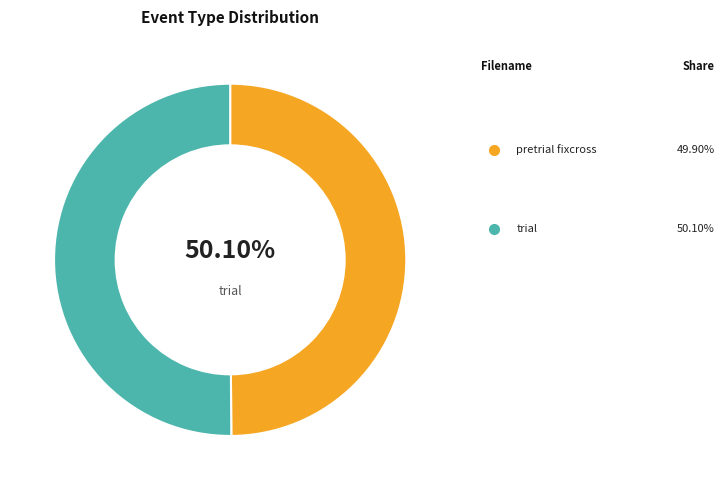

Between mousetracking_pretrial_fixcross and mousetracking_trial, which is larger?

mousetracking_trial